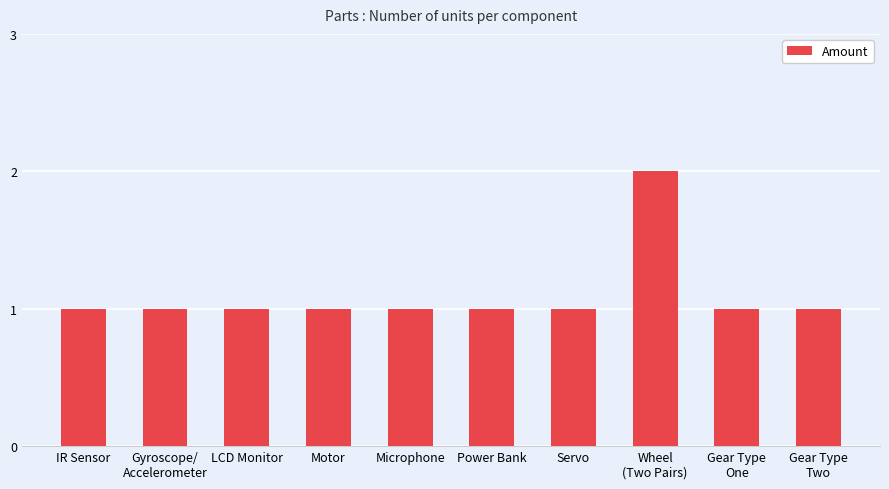

What value does the data have at Motor?

1